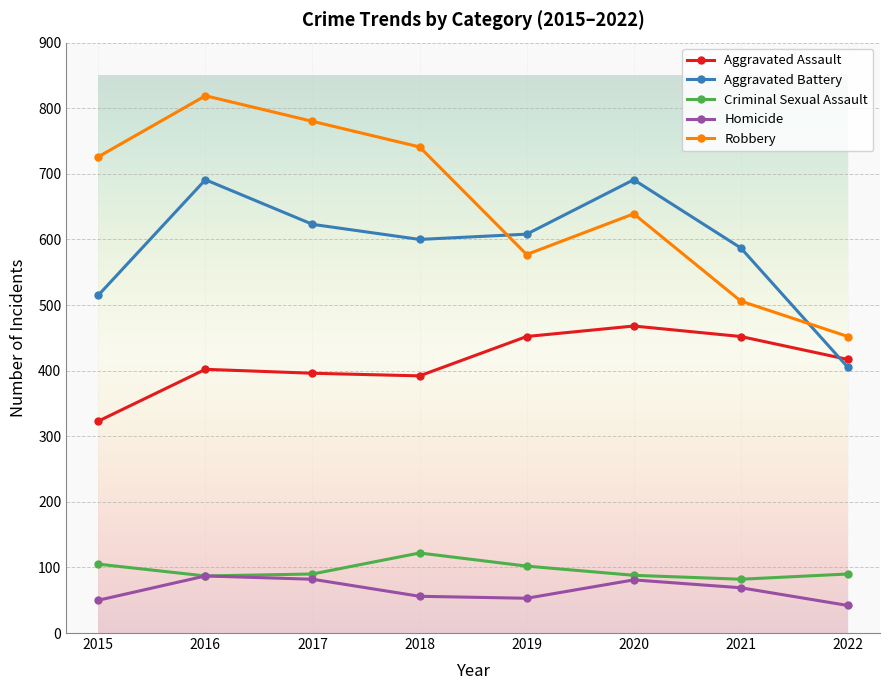

What is the difference between the maximum and minimum values in the Aggravated Assault series?

145